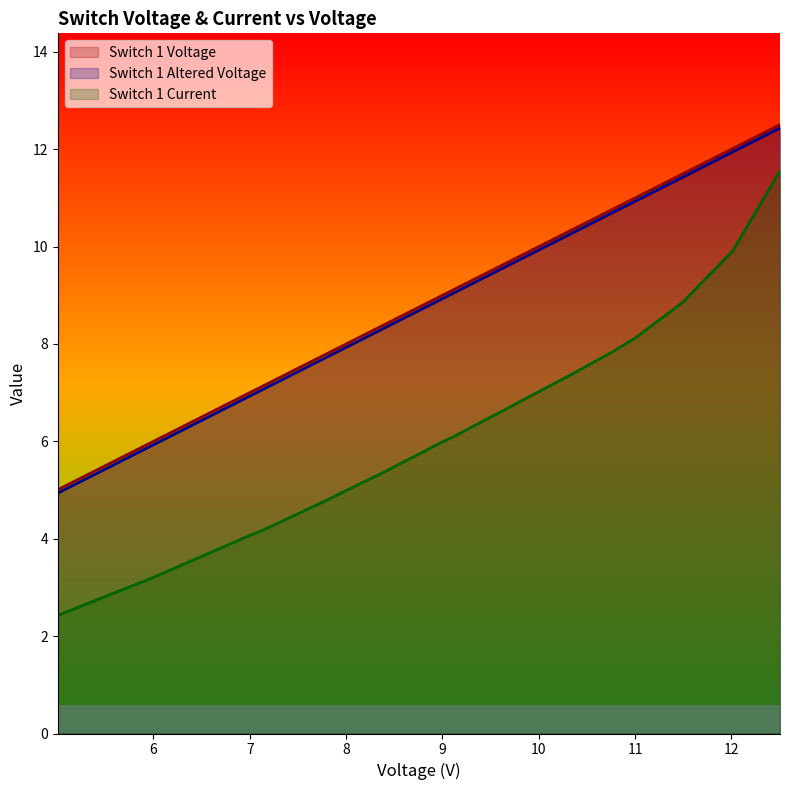

What is the minimum value for Switch 1 Voltage?

5.0